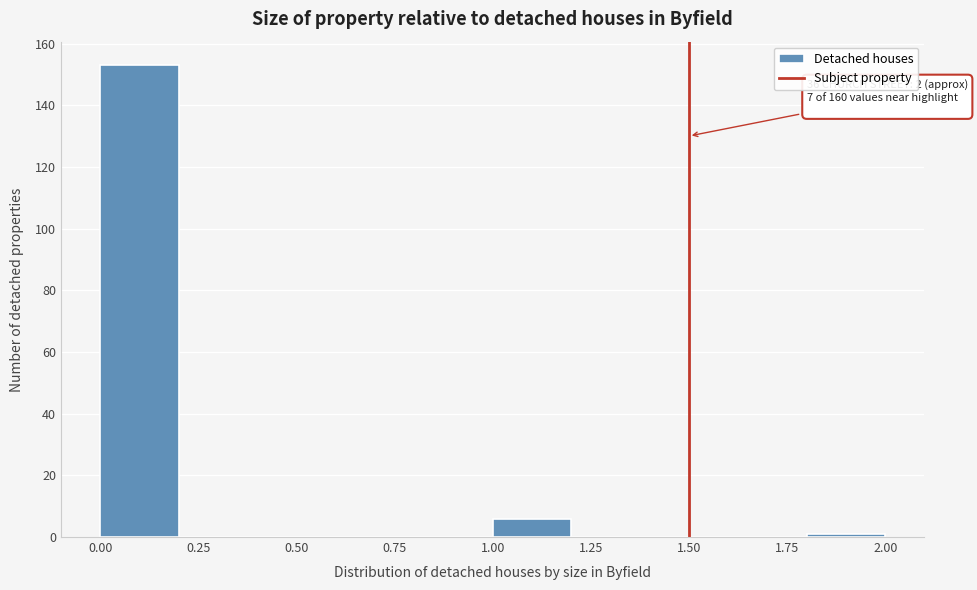

Which range on the x-axis has the tallest bar?

0.0 to 0.2